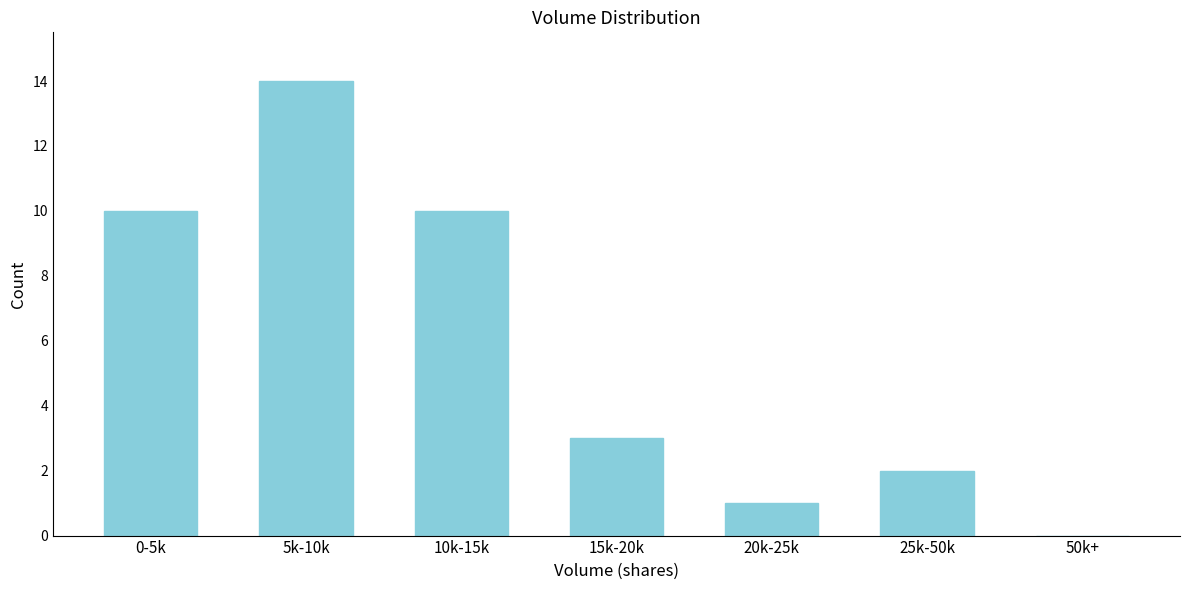

Reading left to right, what are all the values shown in this chart?

0-5k=10	5k-10k=14	10k-15k=10	15k-20k=3	20k-25k=1	25k-50k=2	50k+=0